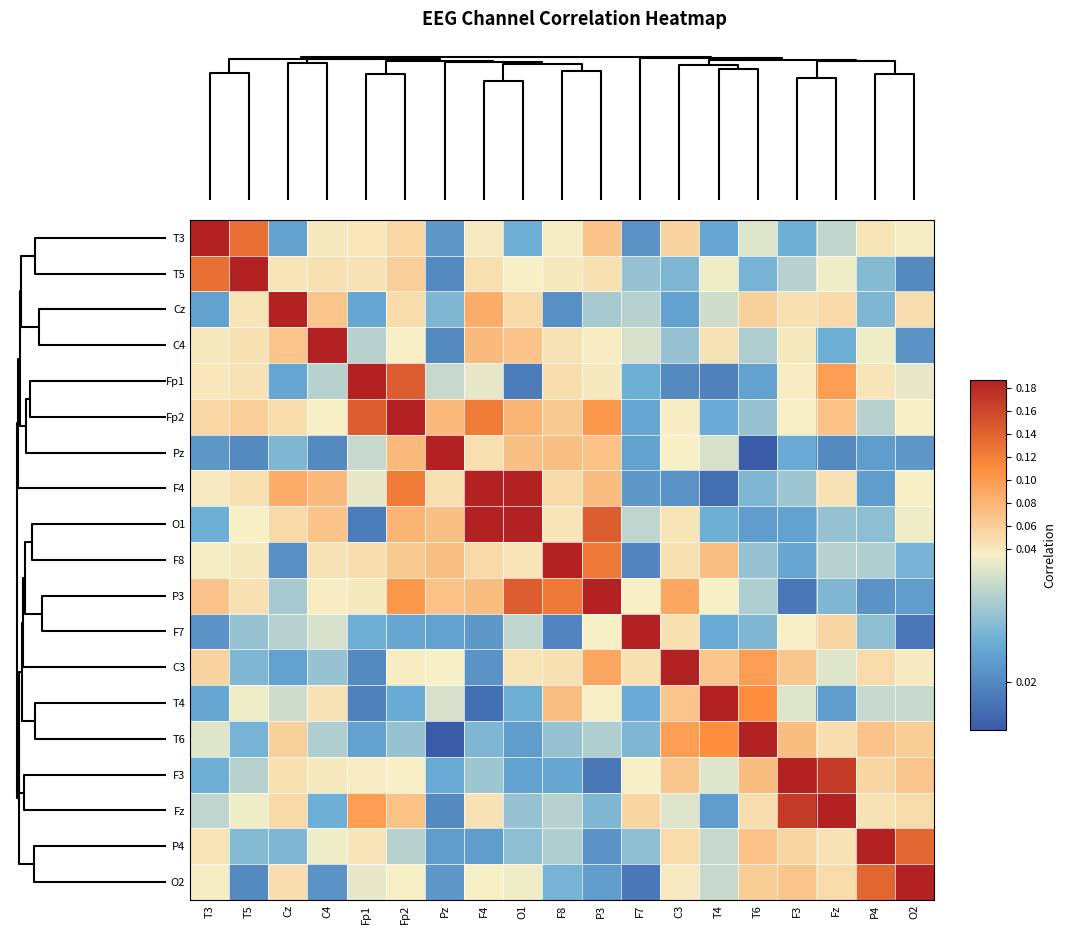

Reading left to right, list all the values displayed in this chart.

T3: T3=1.0	T5=0.1	Cz=0.0	C4=0.0	Fp1=0.0	Fp2=0.1	Pz=0.0	F4=0.0	O1=0.0	F8=0.0	P3=0.1	F7=0.0	C3=0.1	T4=0.0	T6=0.0	F3=0.0	Fz=0.0	P4=0.0	O2=0.0
T5: T3=0.1	T5=1.0	Cz=0.0	C4=0.0	Fp1=0.0	Fp2=0.1	Pz=0.0	F4=0.0	O1=0.0	F8=0.0	P3=0.0	F7=0.0	C3=0.0	T4=0.0	T6=0.0	F3=0.0	Fz=0.0	P4=0.0	O2=0.0
Cz: T3=0.0	T5=0.0	Cz=1.0	C4=0.1	Fp1=0.0	Fp2=0.0	Pz=0.0	F4=0.1	O1=0.1	F8=0.0	P3=0.0	F7=0.0	C3=0.0	T4=0.0	T6=0.1	F3=0.0	Fz=0.1	P4=0.0	O2=0.0
C4: T3=0.0	T5=0.0	Cz=0.1	C4=1.0	Fp1=0.0	Fp2=0.0	Pz=0.0	F4=0.1	O1=0.1	F8=0.0	P3=0.0	F7=0.0	C3=0.0	T4=0.0	T6=0.0	F3=0.0	Fz=0.0	P4=0.0	O2=0.0
Fp1: T3=0.0	T5=0.0	Cz=0.0	C4=0.0	Fp1=1.0	Fp2=0.1	Pz=0.0	F4=0.0	O1=0.0	F8=0.0	P3=0.0	F7=0.0	C3=0.0	T4=0.0	T6=0.0	F3=0.0	Fz=0.1	P4=0.0	O2=0.0
Fp2: T3=0.1	T5=0.1	Cz=0.0	C4=0.0	Fp1=0.1	Fp2=1.0	Pz=0.1	F4=0.1	O1=0.1	F8=0.1	P3=0.1	F7=0.0	C3=0.0	T4=0.0	T6=0.0	F3=0.0	Fz=0.1	P4=0.0	O2=0.0
Pz: T3=0.0	T5=0.0	Cz=0.0	C4=0.0	Fp1=0.0	Fp2=0.1	Pz=1.0	F4=0.0	O1=0.1	F8=0.1	P3=0.1	F7=0.0	C3=0.0	T4=0.0	T6=0.0	F3=0.0	Fz=0.0	P4=0.0	O2=0.0
F4: T3=0.0	T5=0.0	Cz=0.1	C4=0.1	Fp1=0.0	Fp2=0.1	Pz=0.0	F4=1.0	O1=0.2	F8=0.1	P3=0.1	F7=0.0	C3=0.0	T4=0.0	T6=0.0	F3=0.0	Fz=0.0	P4=0.0	O2=0.0
O1: T3=0.0	T5=0.0	Cz=0.1	C4=0.1	Fp1=0.0	Fp2=0.1	Pz=0.1	F4=0.2	O1=1.0	F8=0.0	P3=0.1	F7=0.0	C3=0.0	T4=0.0	T6=0.0	F3=0.0	Fz=0.0	P4=0.0	O2=0.0
F8: T3=0.0	T5=0.0	Cz=0.0	C4=0.0	Fp1=0.0	Fp2=0.1	Pz=0.1	F4=0.1	O1=0.0	F8=1.0	P3=0.1	F7=0.0	C3=0.0	T4=0.1	T6=0.0	F3=0.0	Fz=0.0	P4=0.0	O2=0.0
P3: T3=0.1	T5=0.0	Cz=0.0	C4=0.0	Fp1=0.0	Fp2=0.1	Pz=0.1	F4=0.1	O1=0.1	F8=0.1	P3=1.0	F7=0.0	C3=0.1	T4=0.0	T6=0.0	F3=0.0	Fz=0.0	P4=0.0	O2=0.0
F7: T3=0.0	T5=0.0	Cz=0.0	C4=0.0	Fp1=0.0	Fp2=0.0	Pz=0.0	F4=0.0	O1=0.0	F8=0.0	P3=0.0	F7=1.0	C3=0.0	T4=0.0	T6=0.0	F3=0.0	Fz=0.1	P4=0.0	O2=0.0
C3: T3=0.1	T5=0.0	Cz=0.0	C4=0.0	Fp1=0.0	Fp2=0.0	Pz=0.0	F4=0.0	O1=0.0	F8=0.0	P3=0.1	F7=0.0	C3=1.0	T4=0.1	T6=0.1	F3=0.1	Fz=0.0	P4=0.1	O2=0.0
T4: T3=0.0	T5=0.0	Cz=0.0	C4=0.0	Fp1=0.0	Fp2=0.0	Pz=0.0	F4=0.0	O1=0.0	F8=0.1	P3=0.0	F7=0.0	C3=0.1	T4=1.0	T6=0.1	F3=0.0	Fz=0.0	P4=0.0	O2=0.0
T6: T3=0.0	T5=0.0	Cz=0.1	C4=0.0	Fp1=0.0	Fp2=0.0	Pz=0.0	F4=0.0	O1=0.0	F8=0.0	P3=0.0	F7=0.0	C3=0.1	T4=0.1	T6=1.0	F3=0.1	Fz=0.0	P4=0.1	O2=0.1
F3: T3=0.0	T5=0.0	Cz=0.0	C4=0.0	Fp1=0.0	Fp2=0.0	Pz=0.0	F4=0.0	O1=0.0	F8=0.0	P3=0.0	F7=0.0	C3=0.1	T4=0.0	T6=0.1	F3=1.0	Fz=0.2	P4=0.1	O2=0.1
Fz: T3=0.0	T5=0.0	Cz=0.1	C4=0.0	Fp1=0.1	Fp2=0.1	Pz=0.0	F4=0.0	O1=0.0	F8=0.0	P3=0.0	F7=0.1	C3=0.0	T4=0.0	T6=0.0	F3=0.2	Fz=1.0	P4=0.0	O2=0.1
P4: T3=0.0	T5=0.0	Cz=0.0	C4=0.0	Fp1=0.0	Fp2=0.0	Pz=0.0	F4=0.0	O1=0.0	F8=0.0	P3=0.0	F7=0.0	C3=0.1	T4=0.0	T6=0.1	F3=0.1	Fz=0.0	P4=1.0	O2=0.1
O2: T3=0.0	T5=0.0	Cz=0.0	C4=0.0	Fp1=0.0	Fp2=0.0	Pz=0.0	F4=0.0	O1=0.0	F8=0.0	P3=0.0	F7=0.0	C3=0.0	T4=0.0	T6=0.1	F3=0.1	Fz=0.1	P4=0.1	O2=1.0